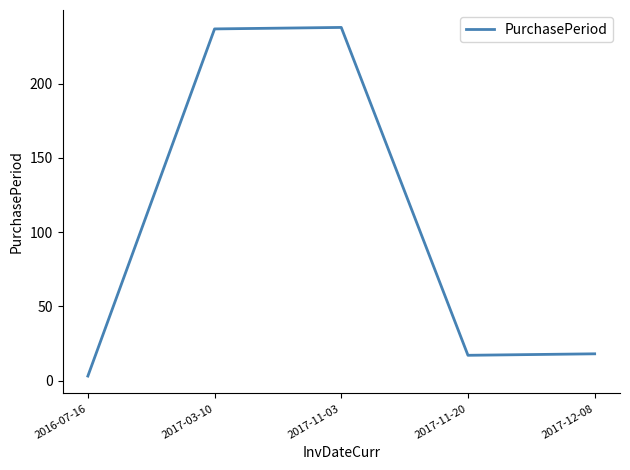

What value does the data have at 2017-11-03, to the nearest 5?

240